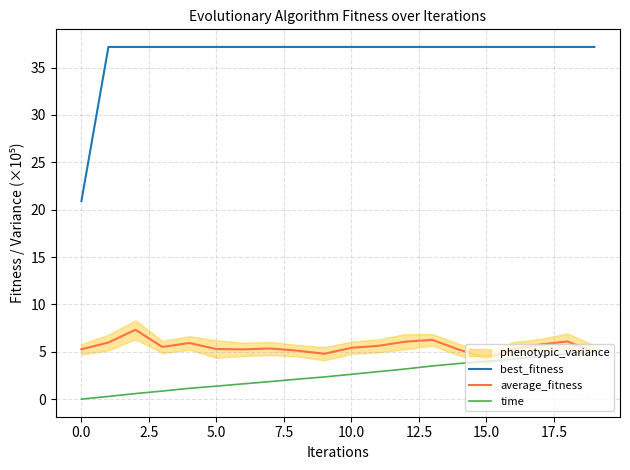

True or false: time has a value of 5.0 at 19.

True